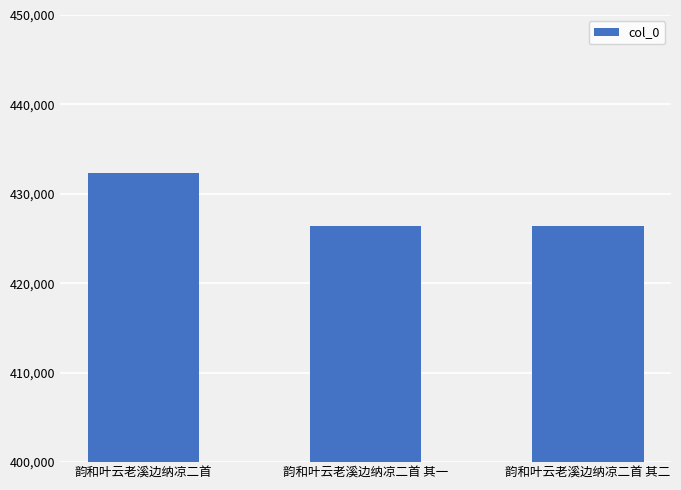

At which category does the chart reach its peak across all series?

韵和叶云老溪边纳凉二首